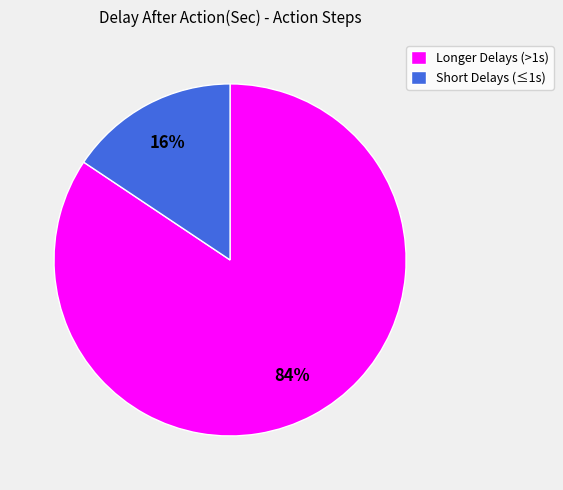

To the nearest percent, what is the average slice percentage?

50%